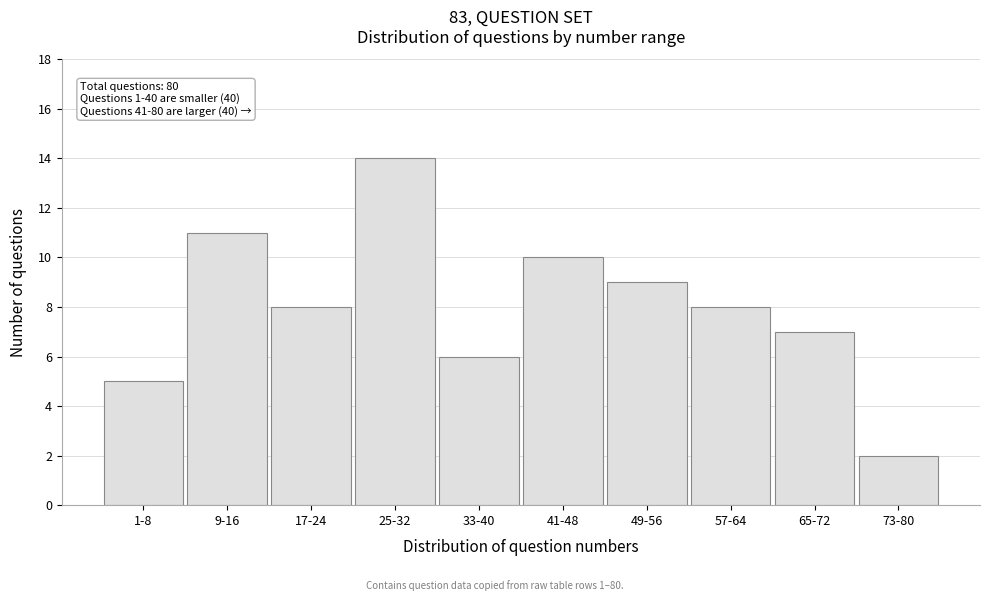

Reading left to right, extract all data points from this chart.

1-8=5	9-16=11	17-24=8	25-32=14	33-40=6	41-48=10	49-56=9	57-64=8	65-72=7	73-80=2